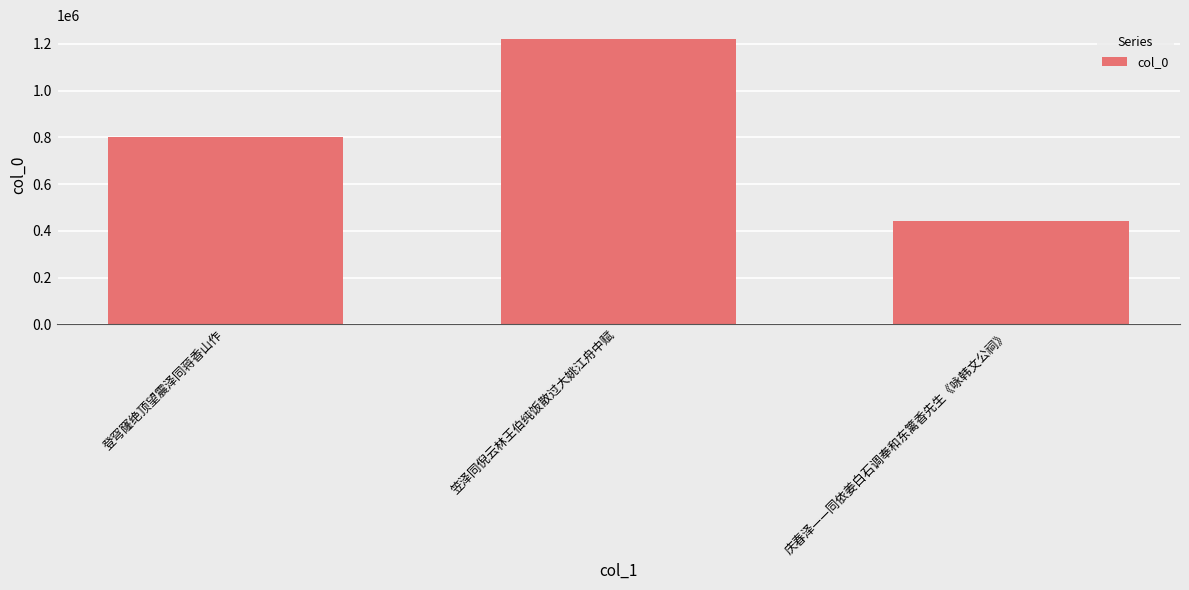

What is the label of the 3rd bar from the left?

庆春泽——同依姜白石调奉和东篱香先生《咏韩文公祠》